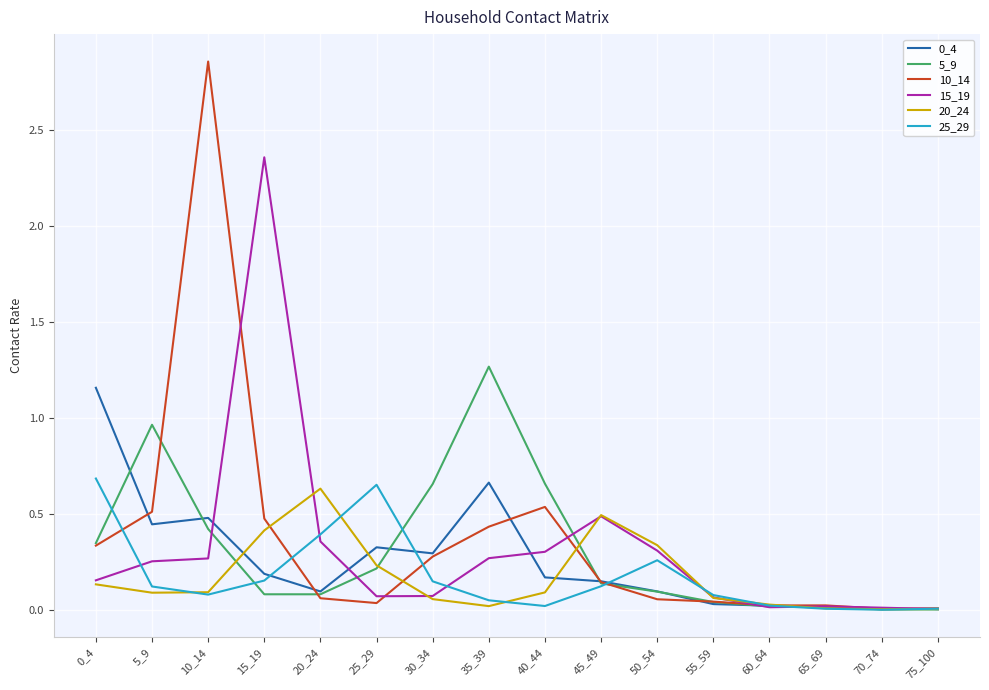

The value of 20_24 at 25_29 is 0.2. True or false?

True